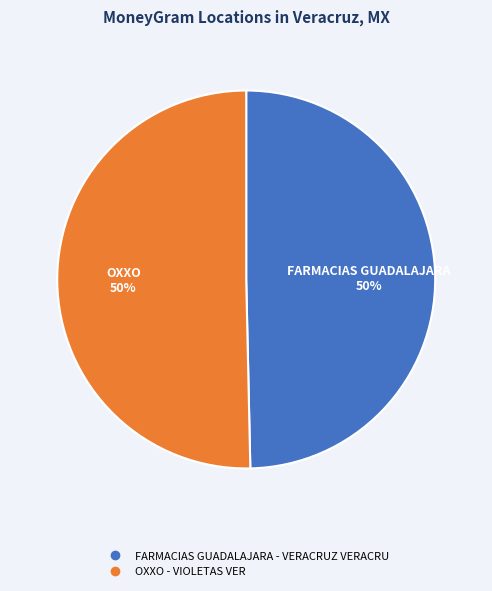

What is the ratio of the value at FARMACIAS GUADALAJARA - VERACRUZ VERACRU to the value at OXXO - VIOLETAS VER?

1.0